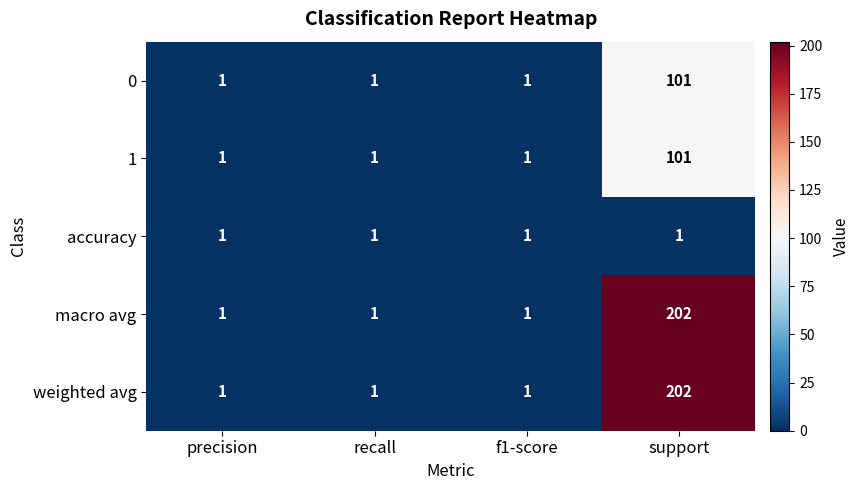

What is the total value across all series at f1-score?

5